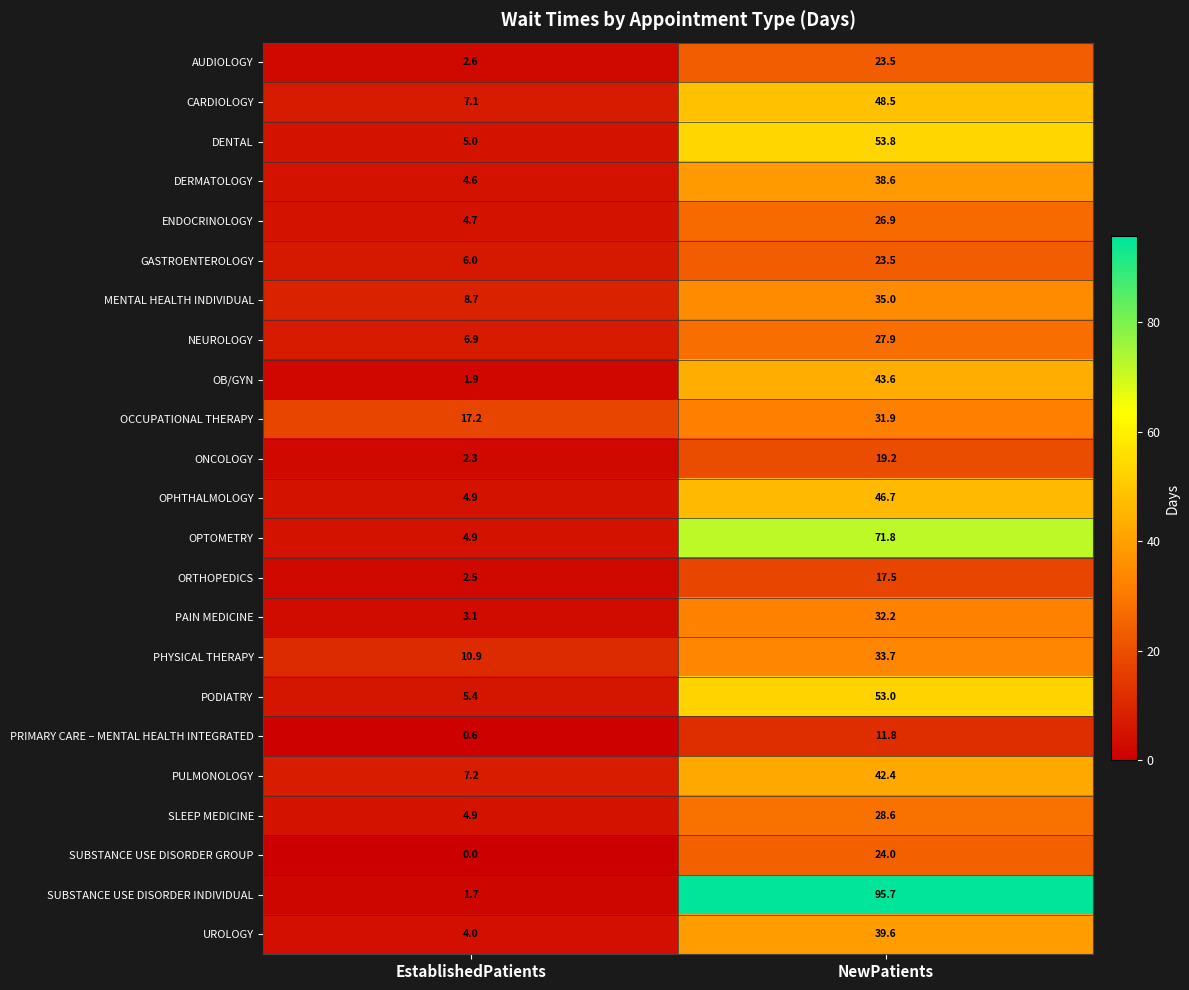

Which label corresponds to the smallest value in the chart?

EstablishedPatients